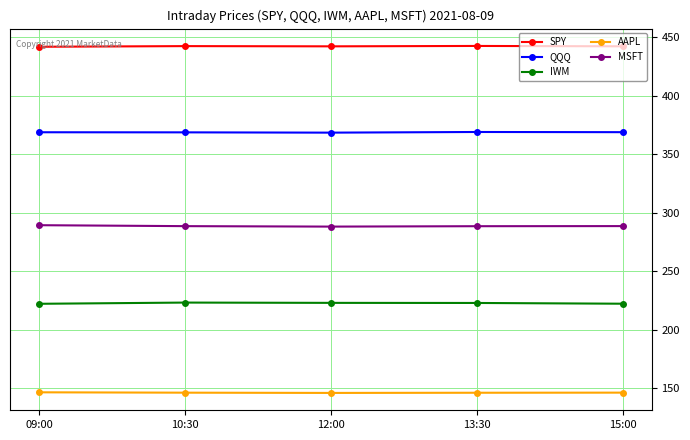

True or false: SPY and MSFT intersect in this chart.

False